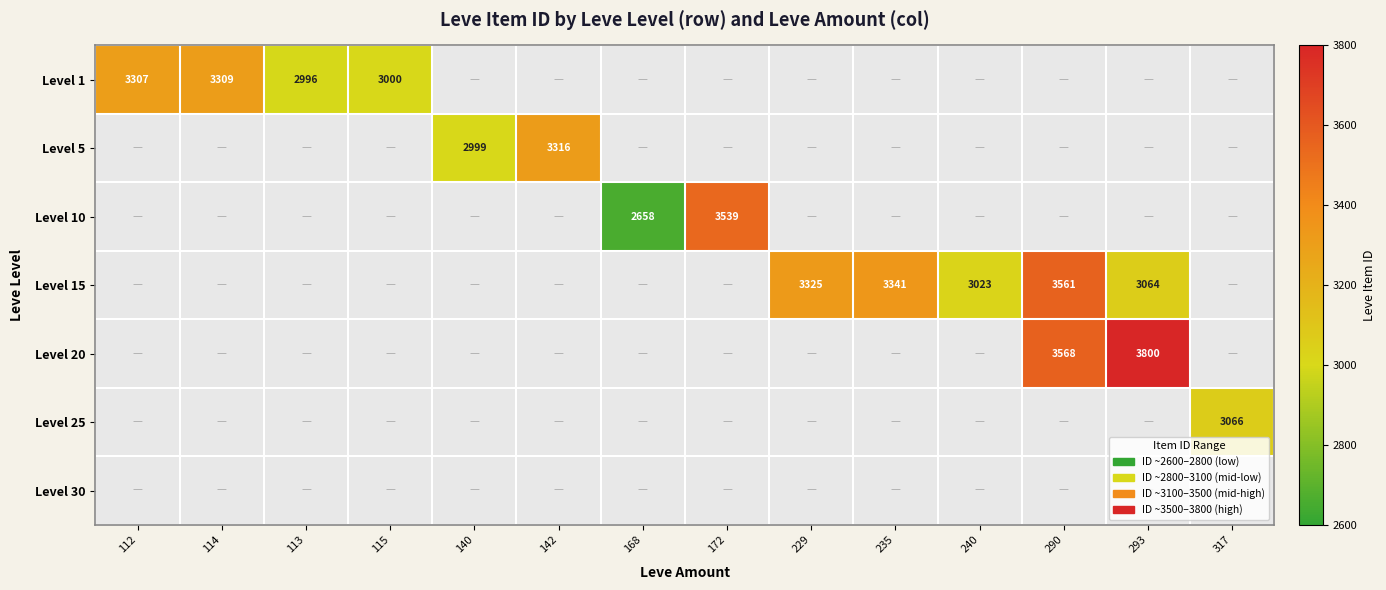

The Level 15 series shows 4650 at 293. True or false?

False